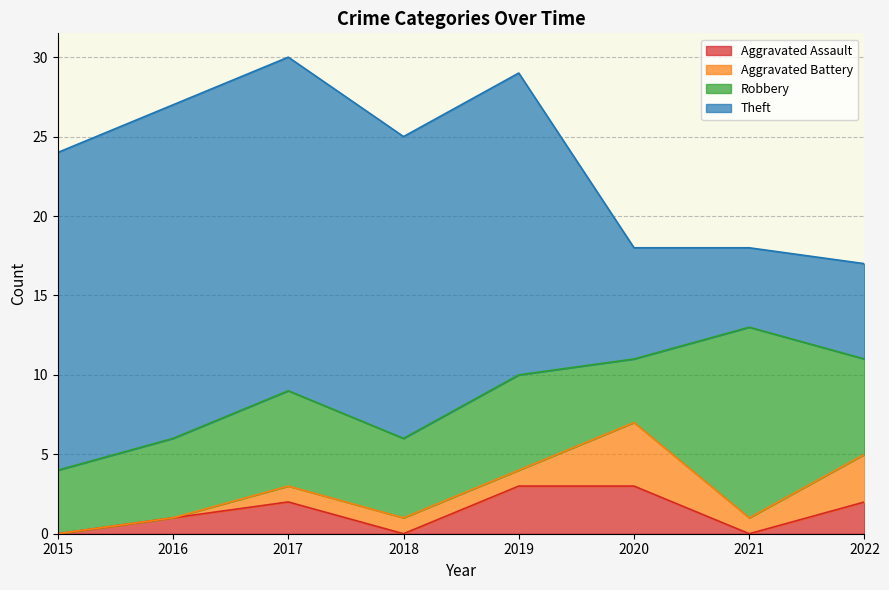

Between 2017 and 2021, which series saw the biggest shift?

Theft